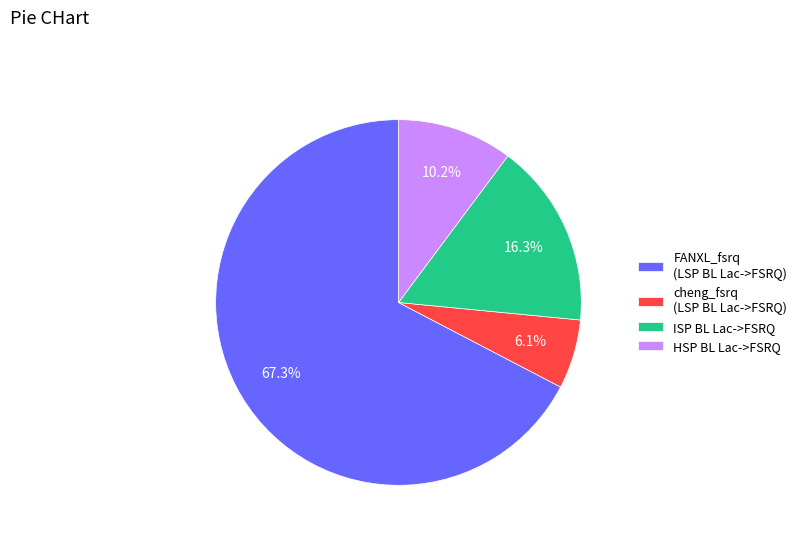

What percentage is NOT represented by ISP BL Lac->FSRQ?

83.7%